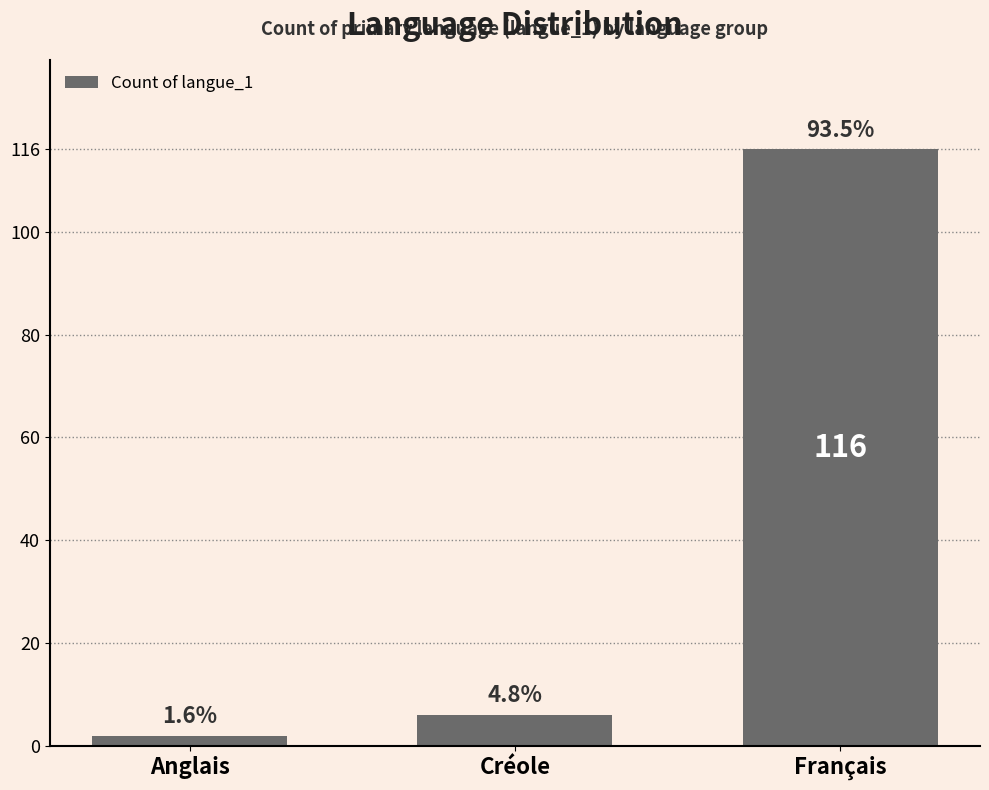

Reading left to right, what are all the values shown in this chart?

2	6	116